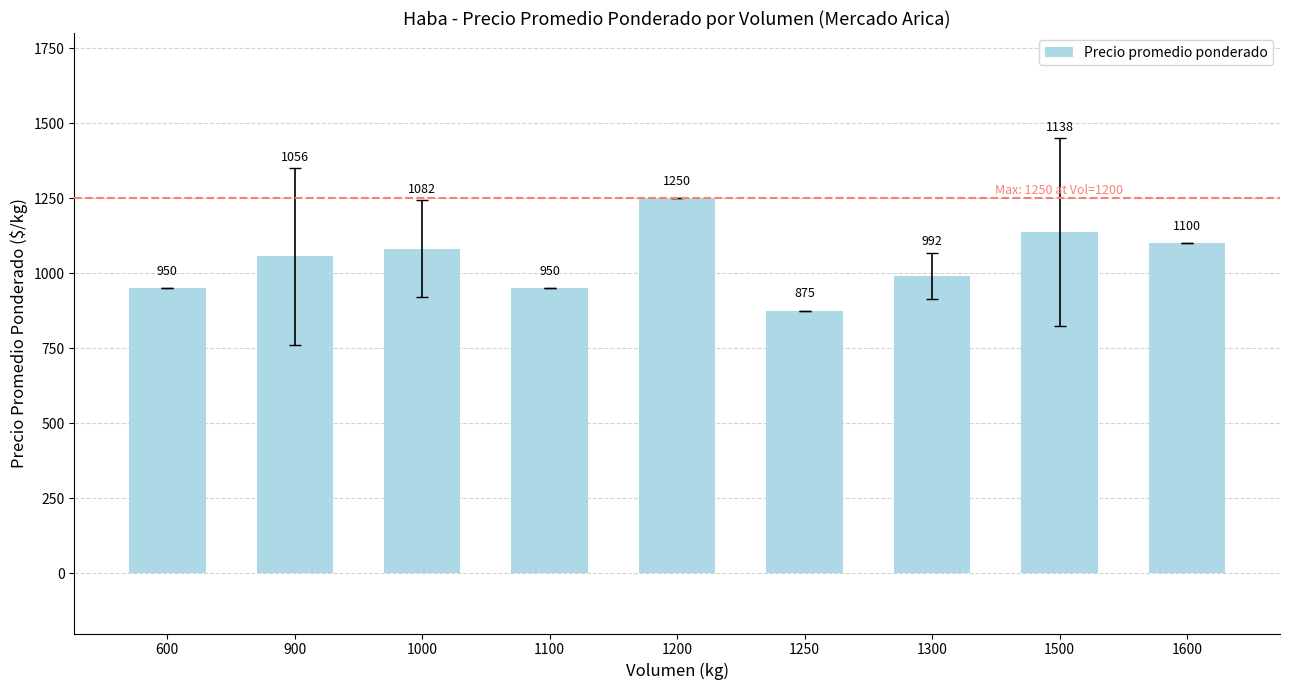

Is it true that the value at 1500 is 1137.5?

True